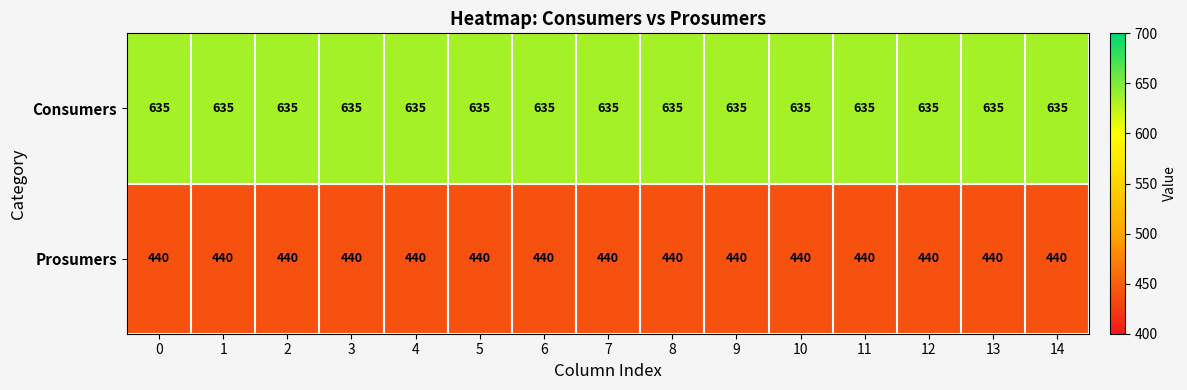

What is the total value across all series at 9?

1075